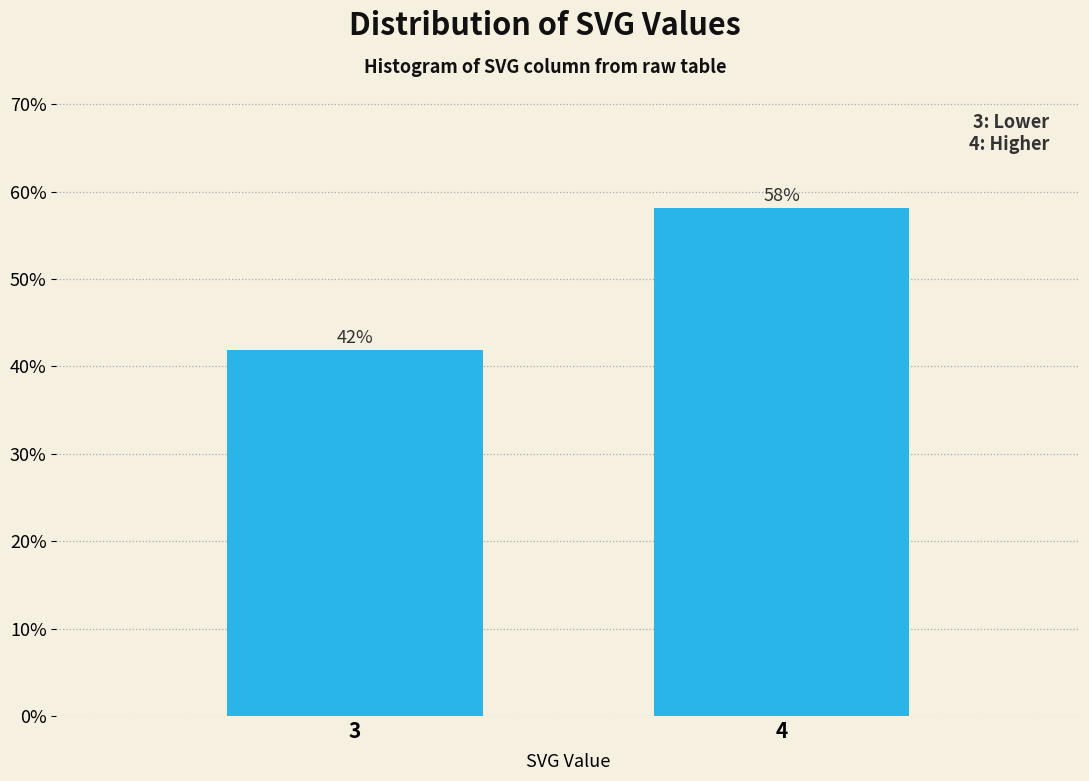

Which has a higher value, 3 or 4?

4